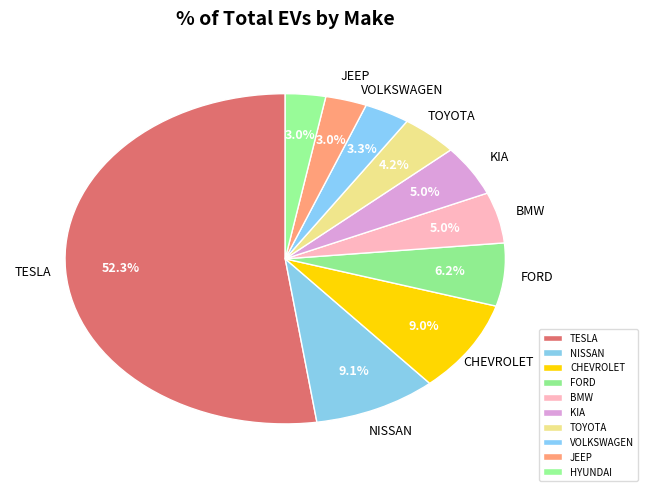

How many slices are in this pie chart?

10